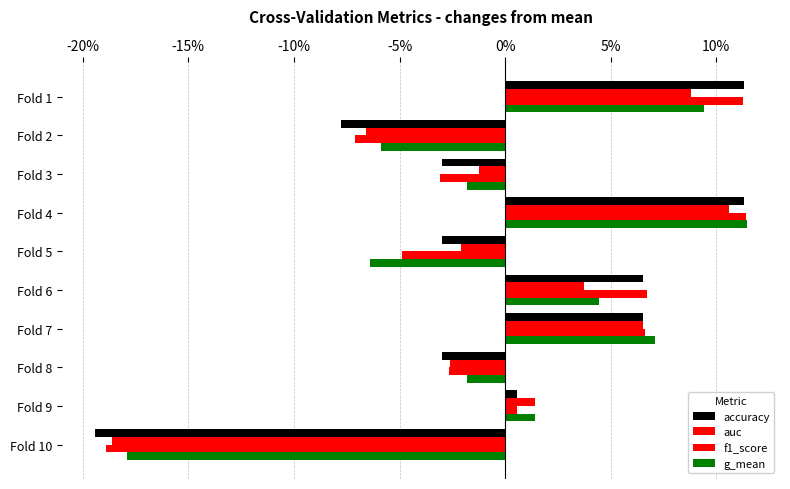

What is the difference between the maximum and second lowest values in the auc series?

0.2